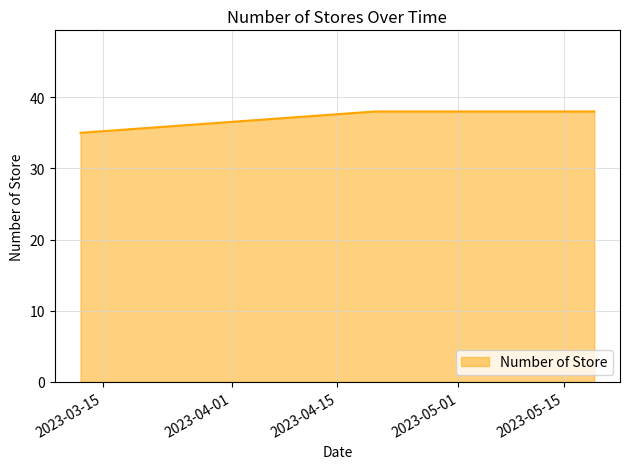

What is the greatest value displayed?

38